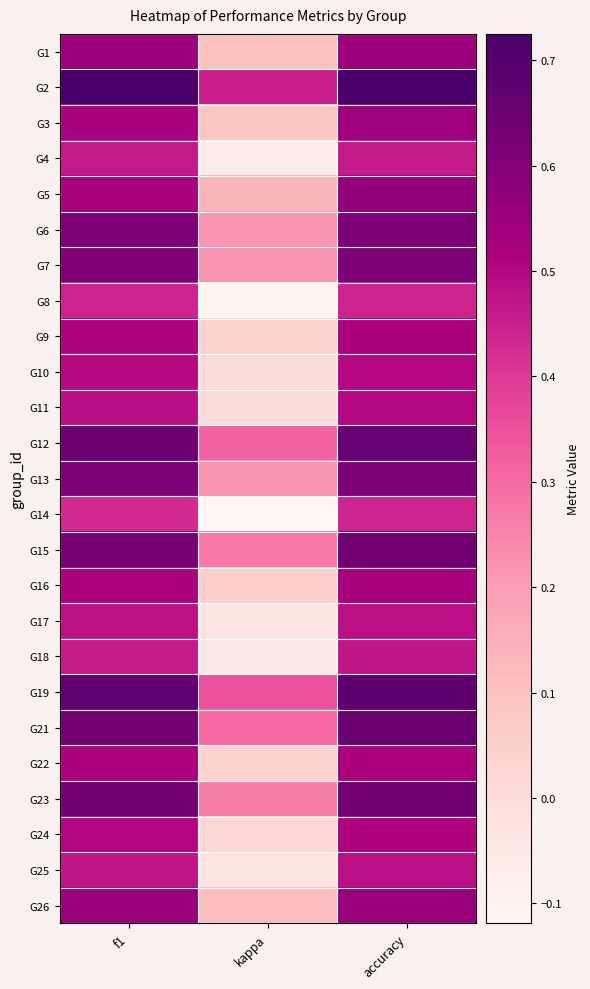

What is the difference between the highest and lowest values at accuracy?

0.3